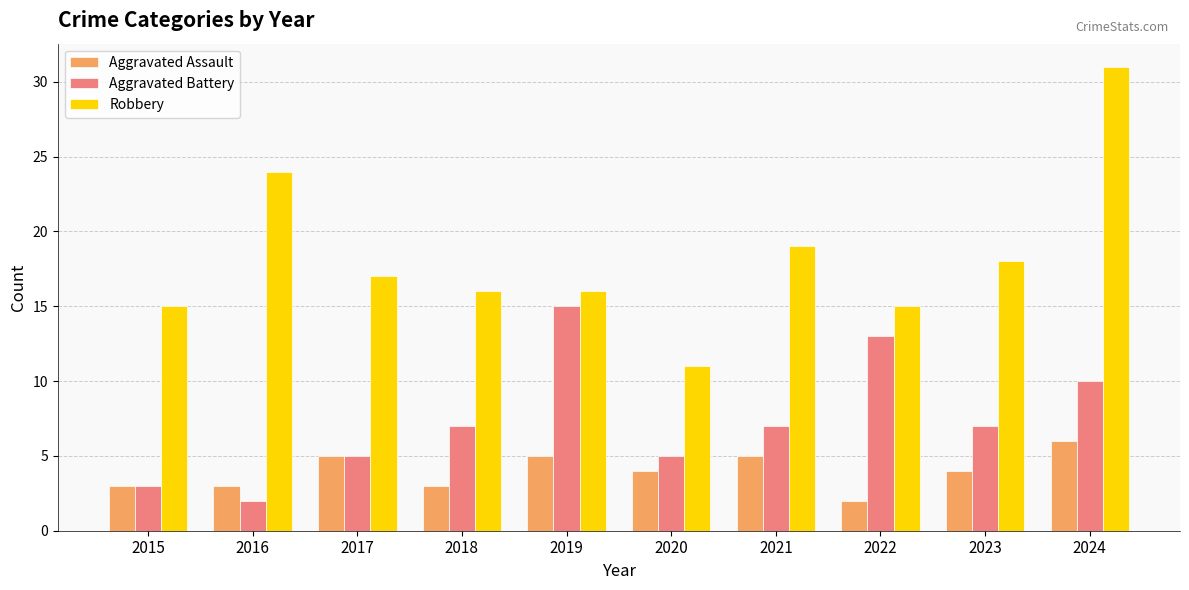

Which series has the widest spread of values?

Robbery